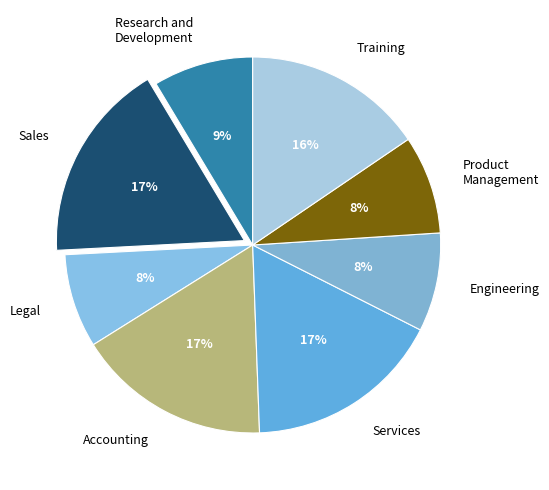

Does Engineering account for over 50% of the chart?

No